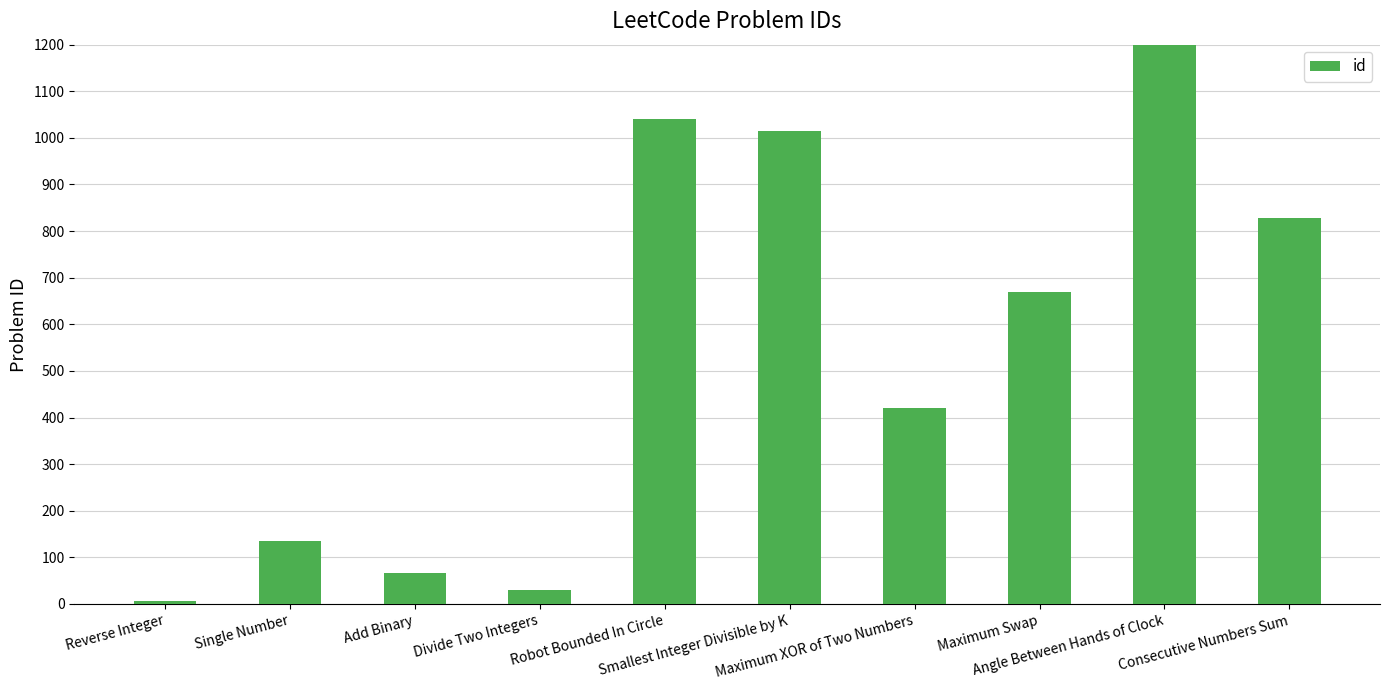

Are the bars horizontal?

No